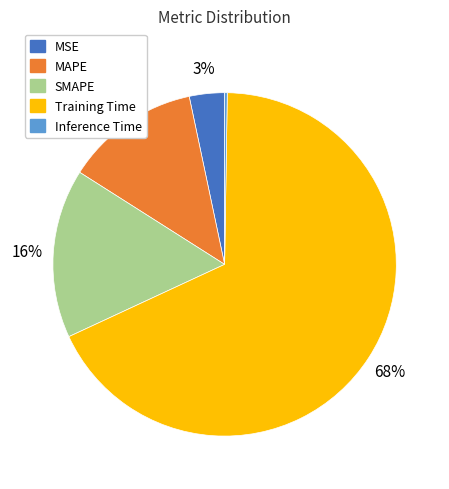

Which slice is the largest?

Training Time